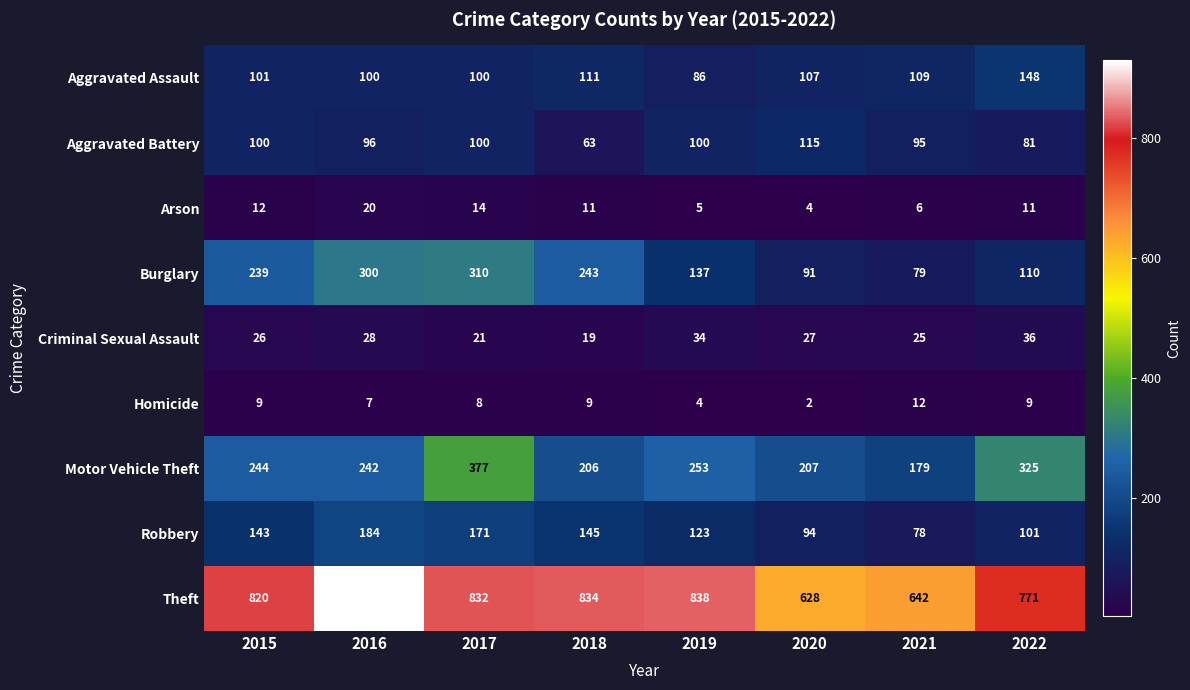

True or false: Criminal Sexual Assault has a value of 36 at 2022.

True